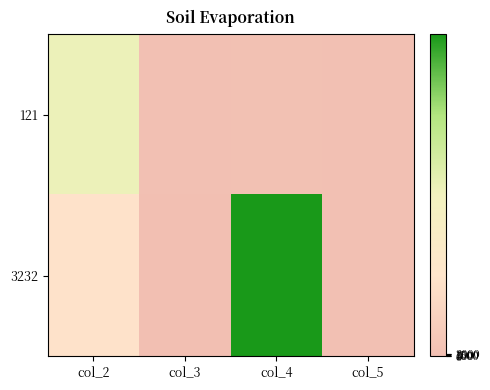

Which has a higher value, col_4 or col_2?

col_2